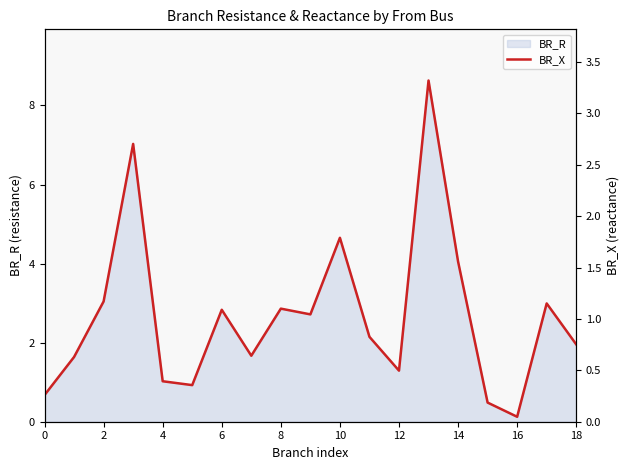

What is the maximum value shown in the chart?

3.3